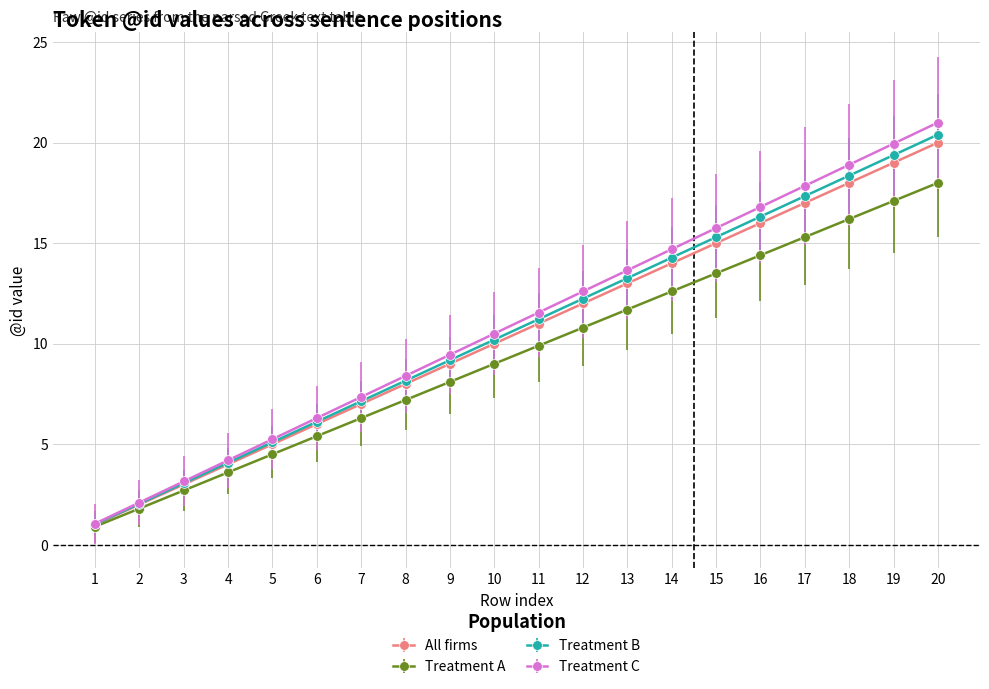

What is the value of the Treatment C point at the 1st from the left?

1.1